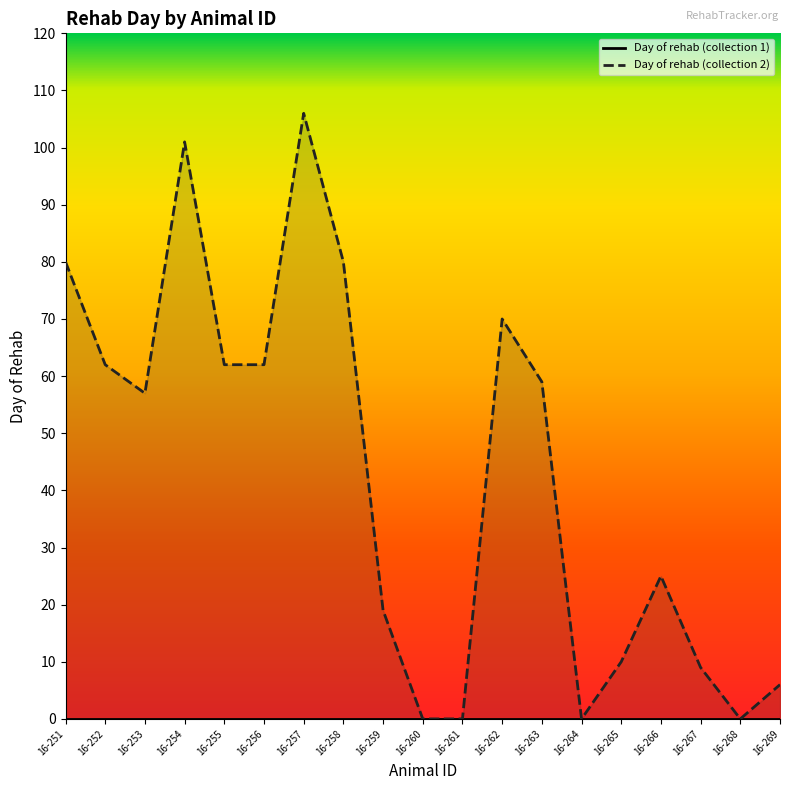

The Day of rehab (collection 1) series shows 0 at 16-253. True or false?

True